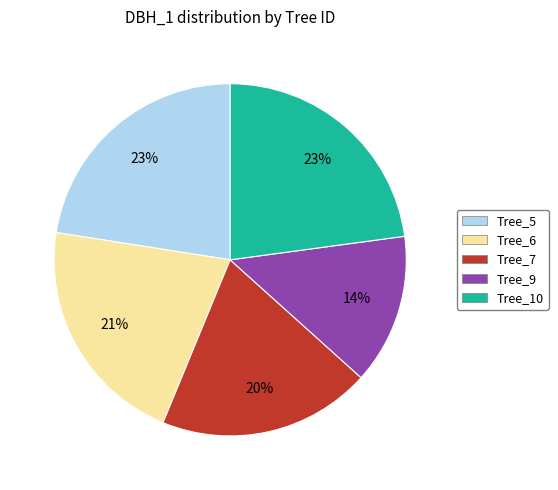

What is the ratio of the value at Tree_7 to the value at Tree_10?

0.9